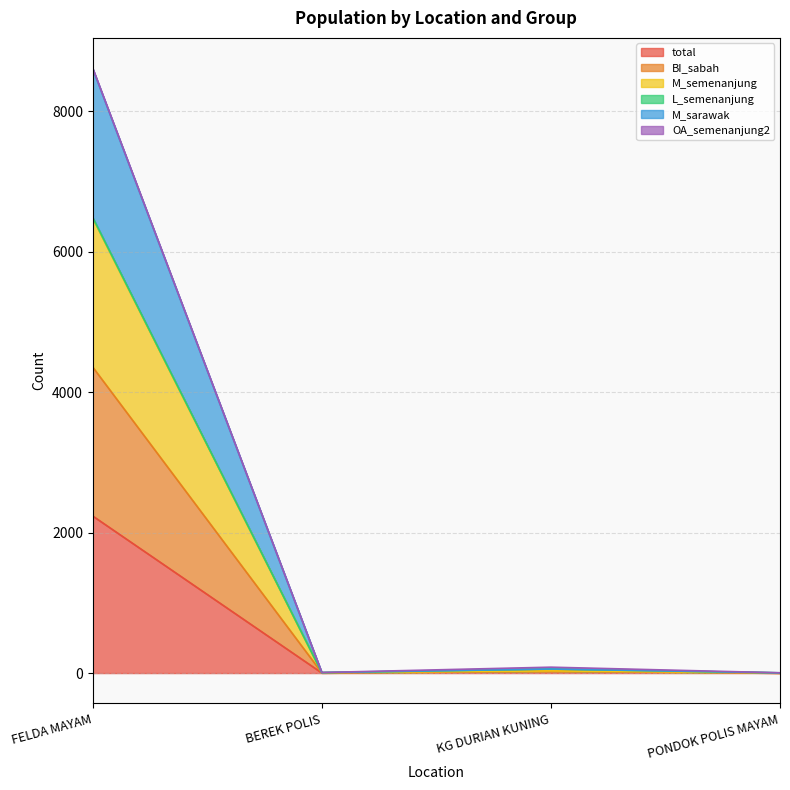

In total, how many points are higher than both neighbors (excluding endpoints)?

1